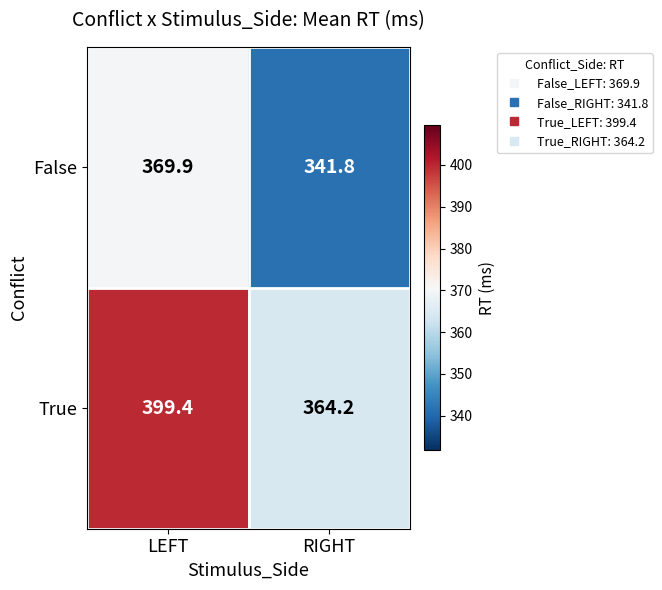

What is the average value of the False series?

355.9